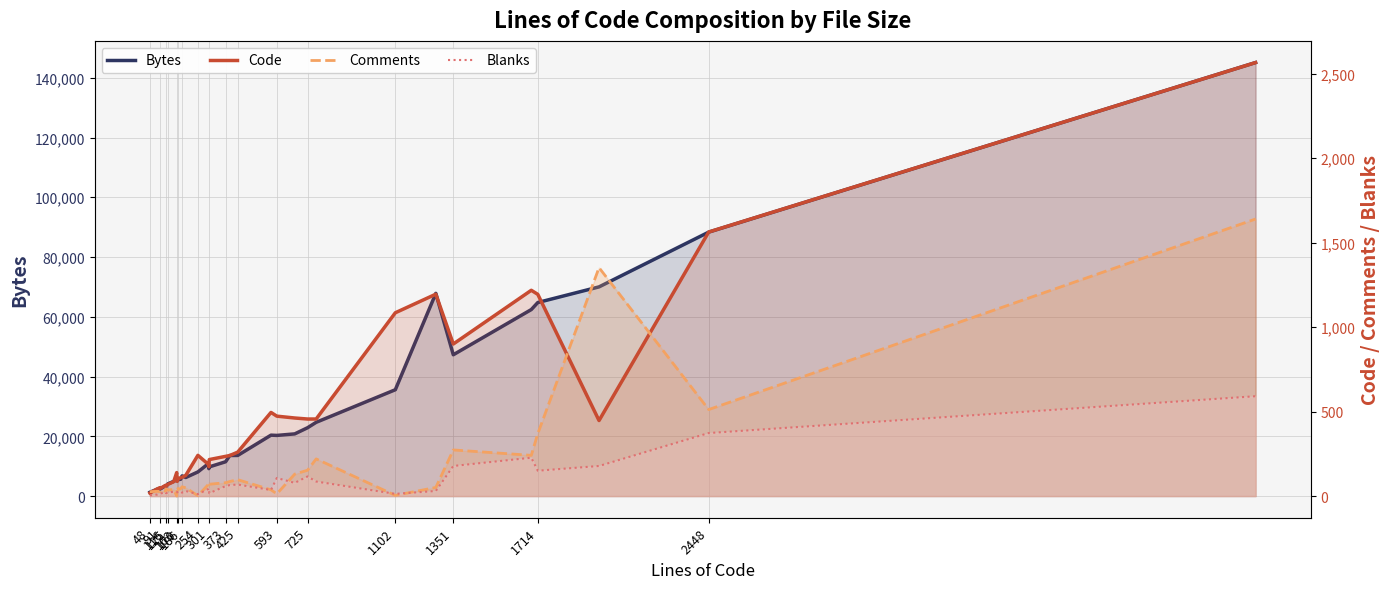

Which series has the largest range (max minus min)?

Bytes